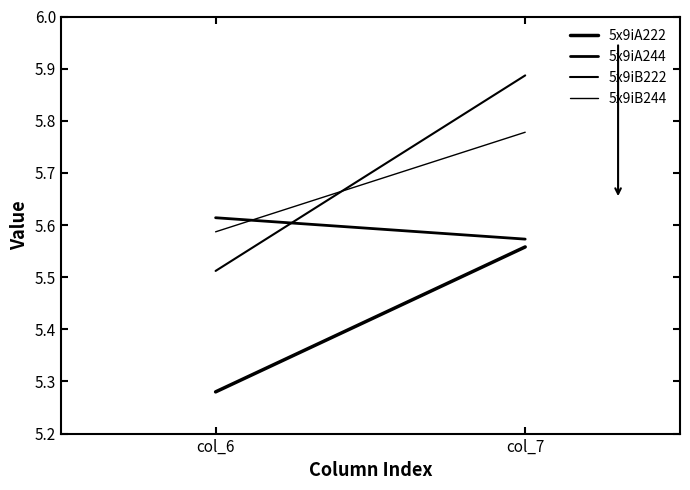

Is it true that 5x9iA244 equals 5.6 at col_6?

True